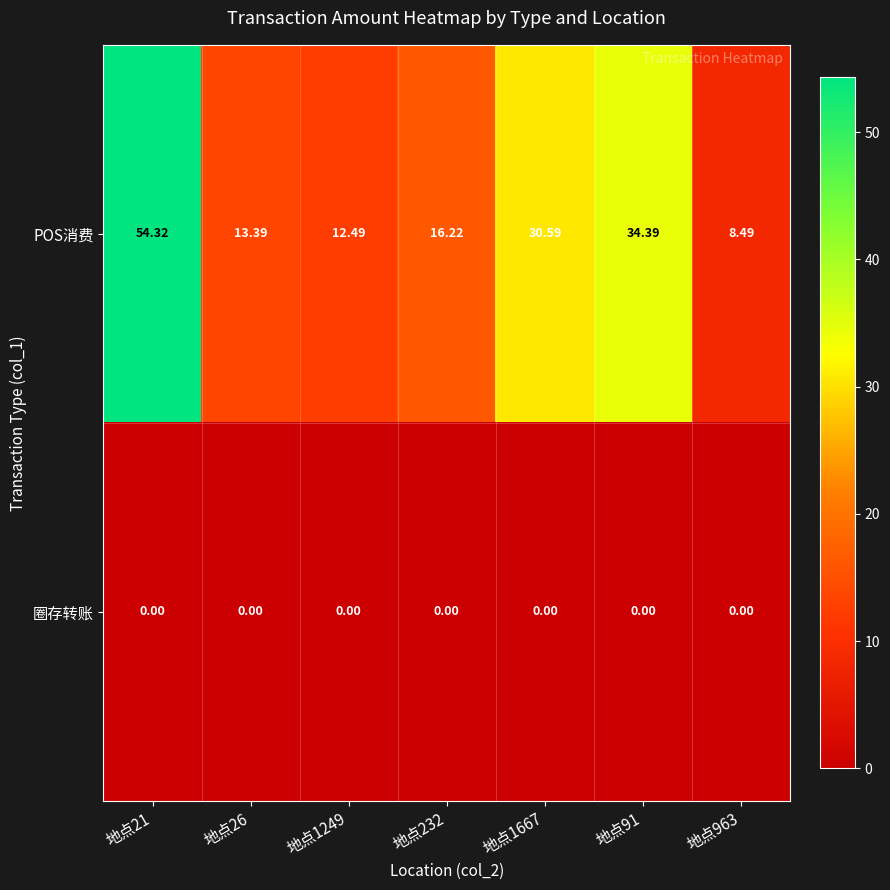

How many categories are shown in the chart?

7